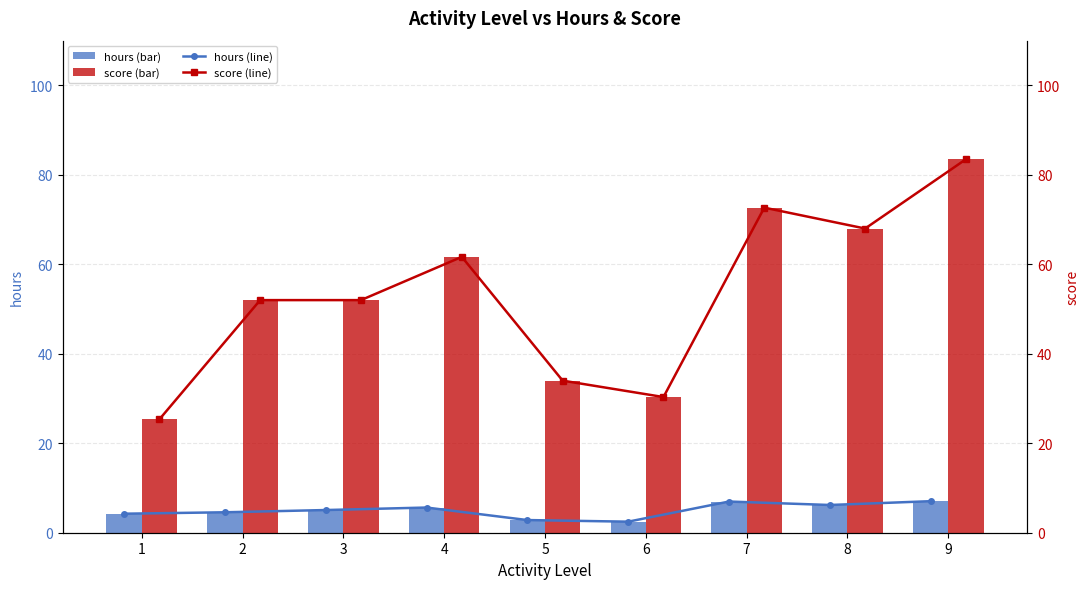

What is the value of the hours bar at the 1st from the left?

4.2